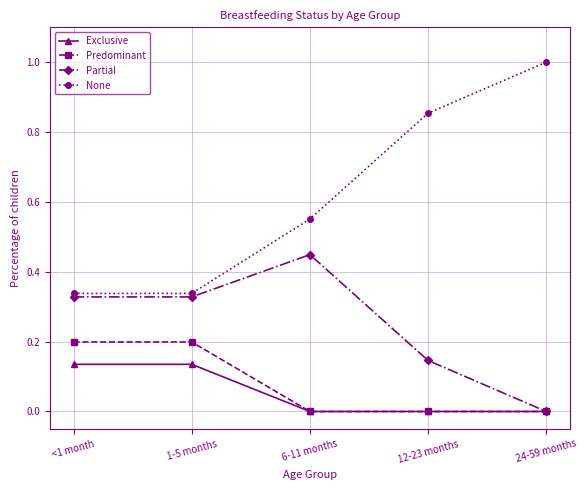

True or false: Predominant and None cross at least once.

False